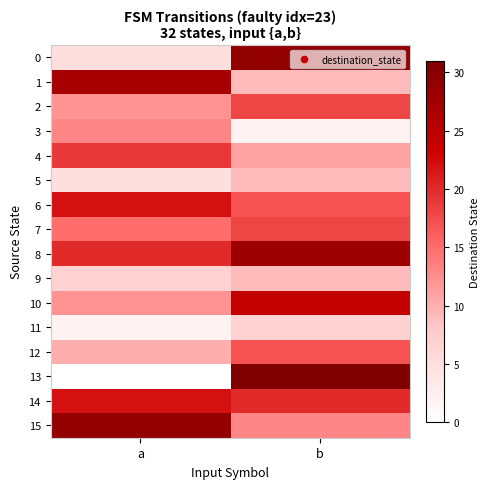

What is the difference between the highest and lowest values at b?

29